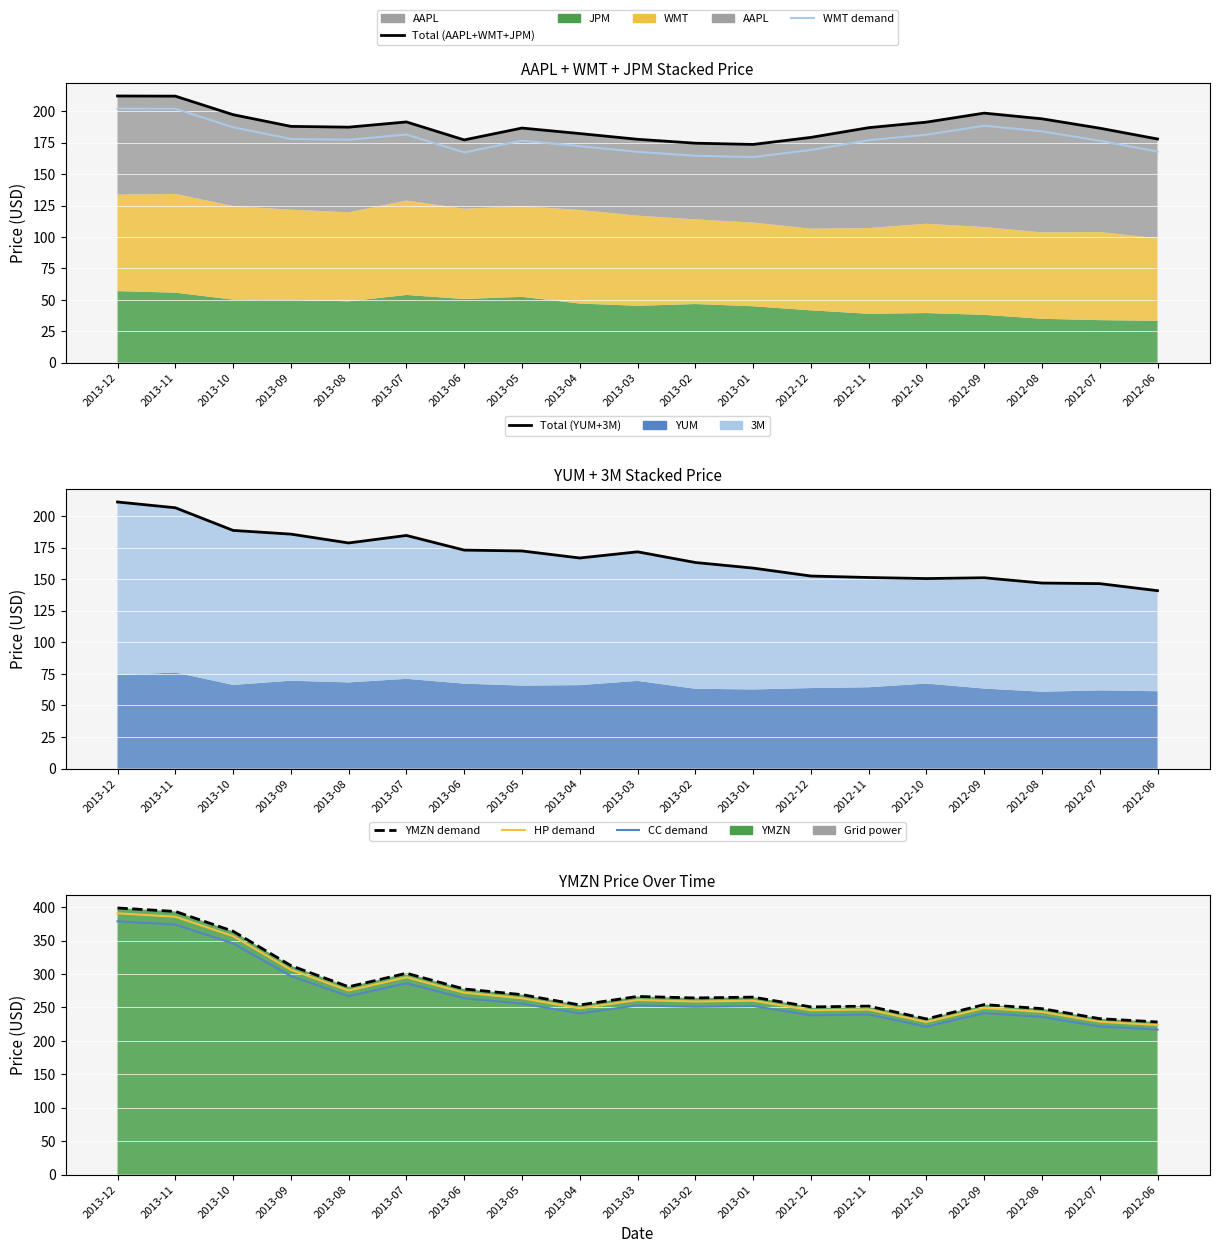

Which category has the highest value in the HP demand series?

2013-12